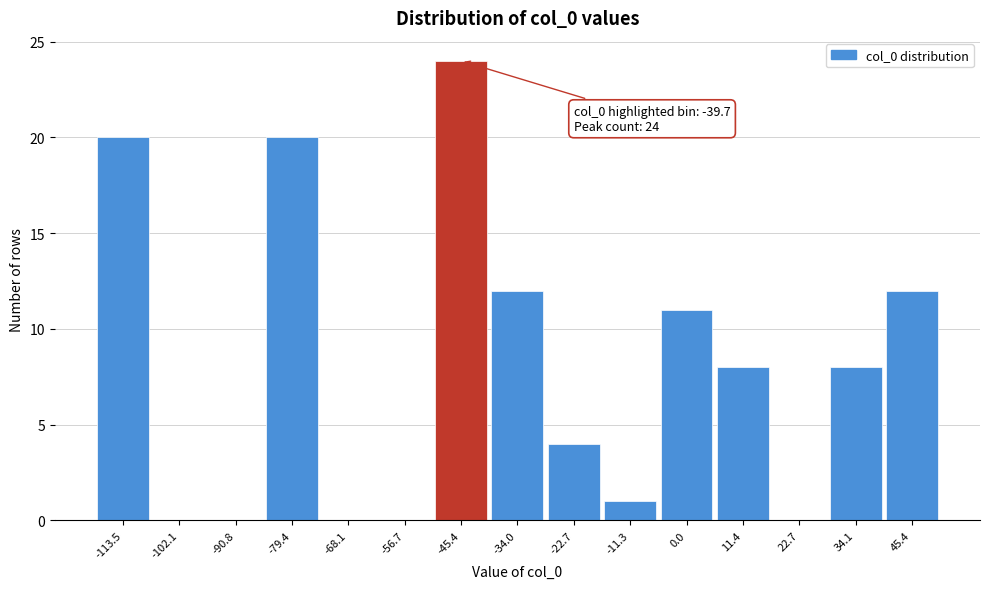

Reading right to left, extract all data points from this chart.

45.4=12	34.1=8	22.7=0	11.4=8	0.0=11	-11.3=1	-22.7=4	-34.0=12	-45.4=24	-56.7=0	-68.1=0	-79.4=20	-90.8=0	-102.1=0	-113.5=20